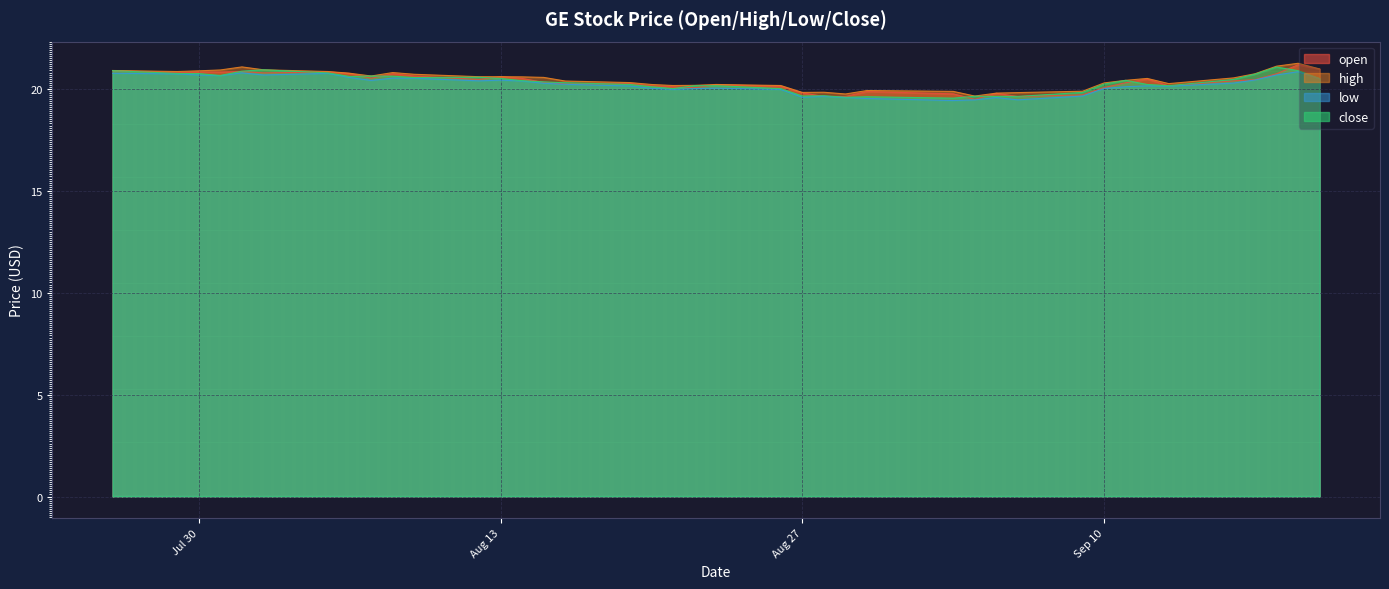

The value of low at 2013-09-11 is 20.1. True or false?

True